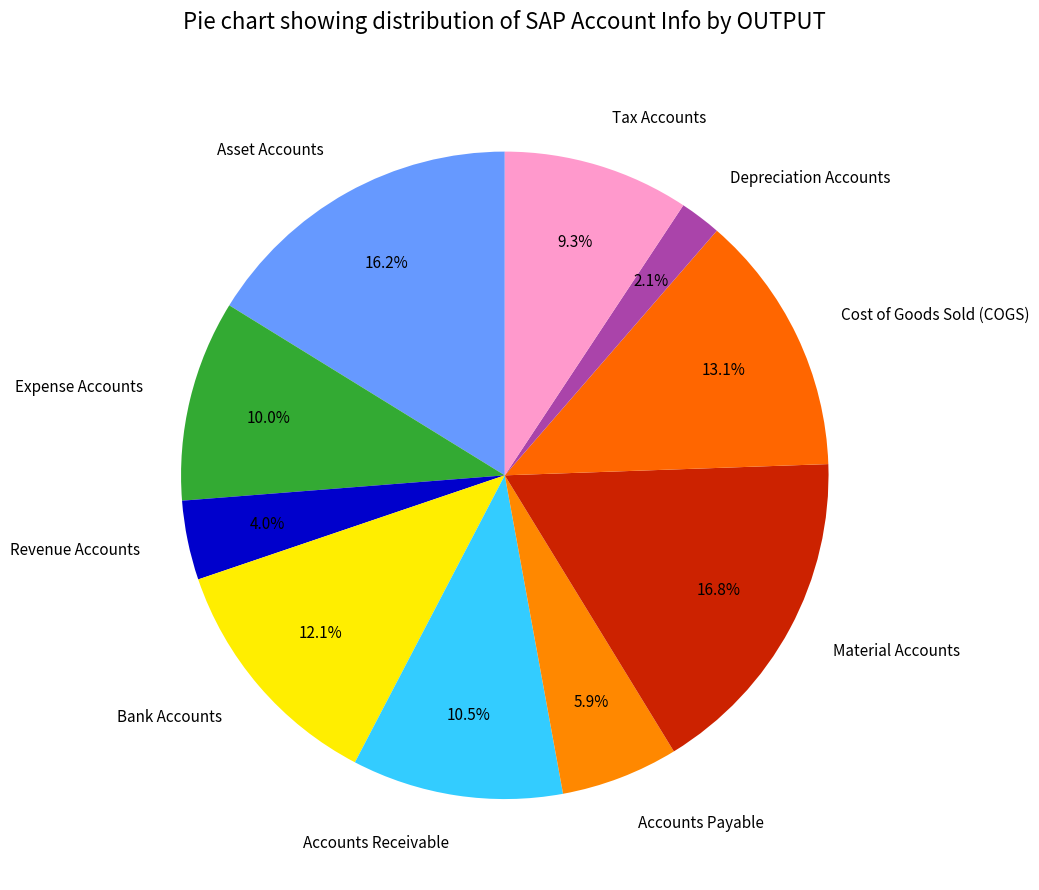

What portion of the pie excludes Depreciation Accounts?

97.9%